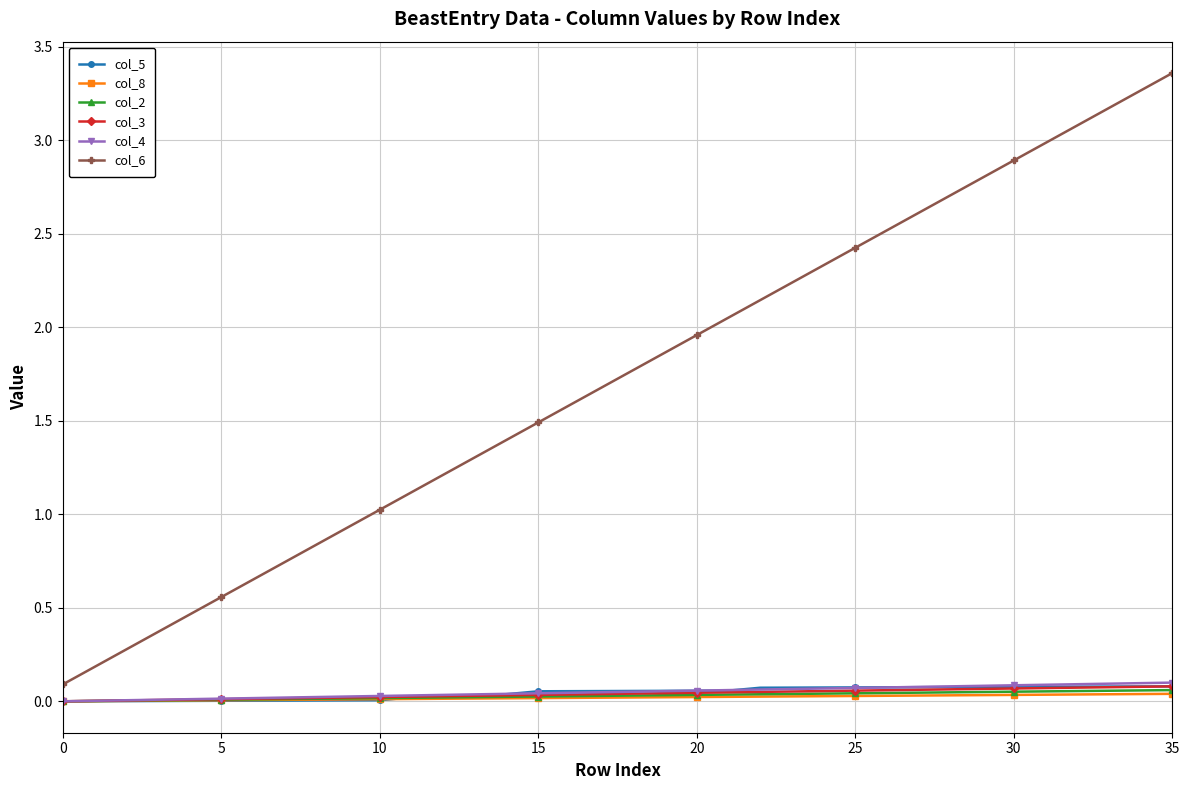

True or false: col_5 and col_6 intersect in this chart.

False